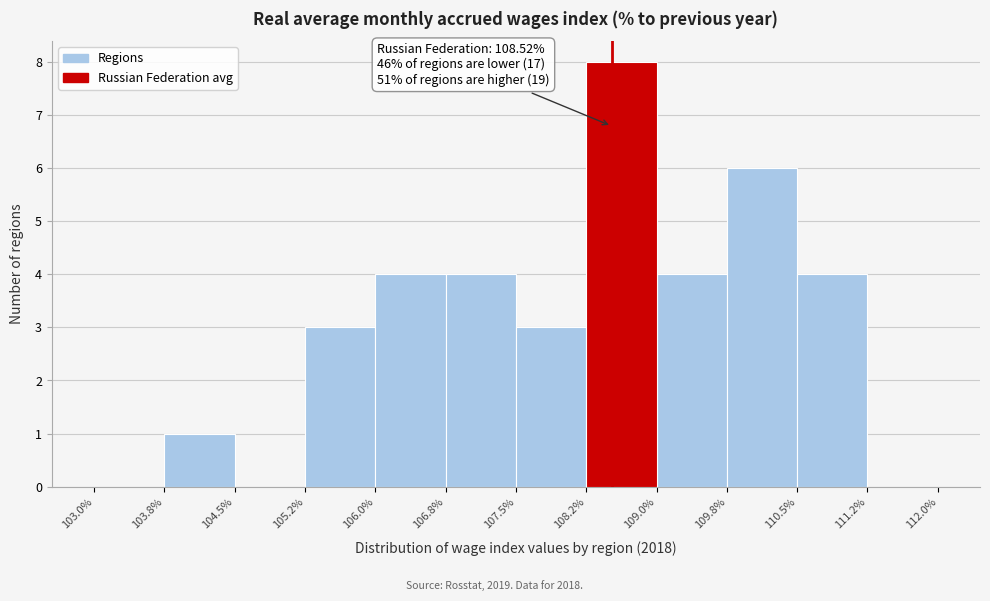

Which range on the x-axis has the tallest bar?

108.2% to 109.0%